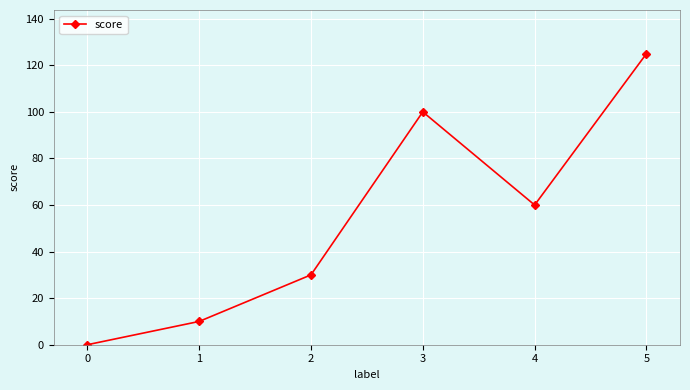

Is it true that the value at 3 is 151?

False